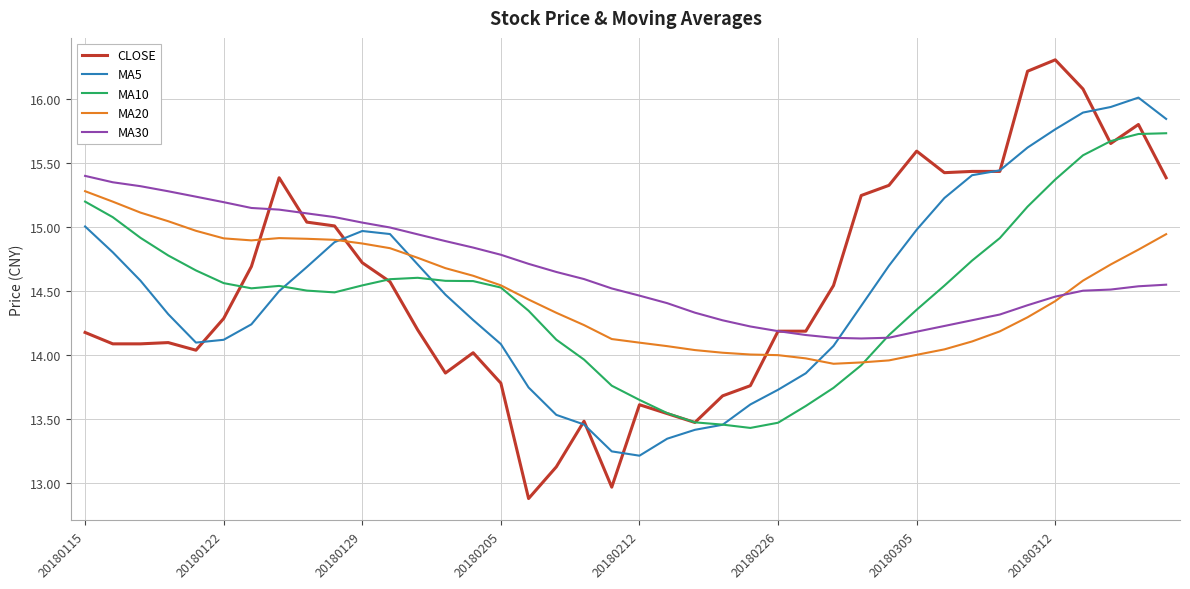

What are all the series names shown in the legend?

CLOSE, MA5, MA10, MA20, MA30